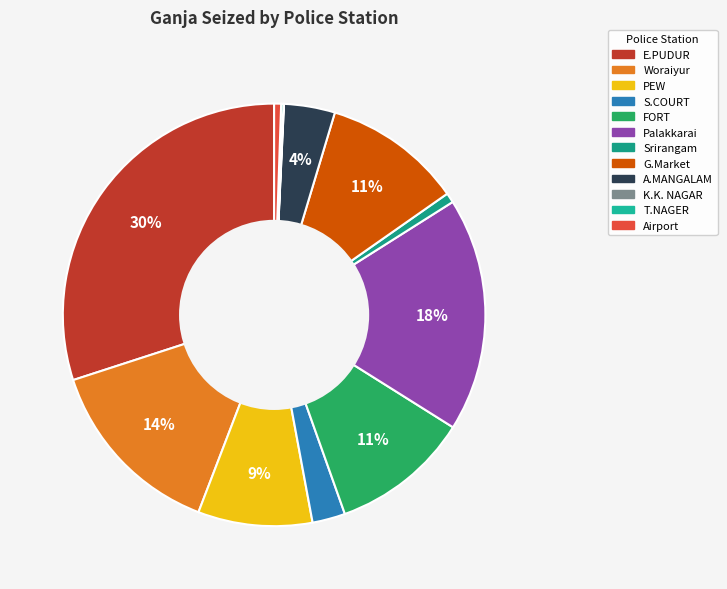

What is the change in value from FORT to K.K. NAGAR?

-3.0